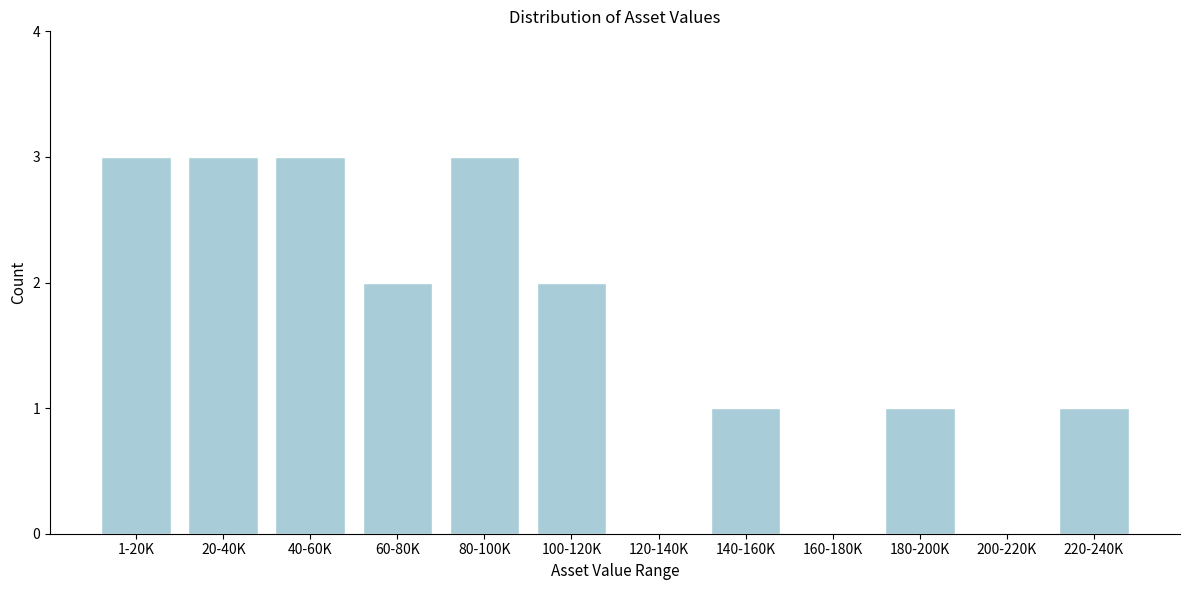

Reading left to right, what are all the values shown in this chart?

1-20K=3	20-40K=3	40-60K=3	60-80K=2	80-100K=3	100-120K=2	120-140K=0	140-160K=1	160-180K=0	180-200K=1	200-220K=0	220-240K=1